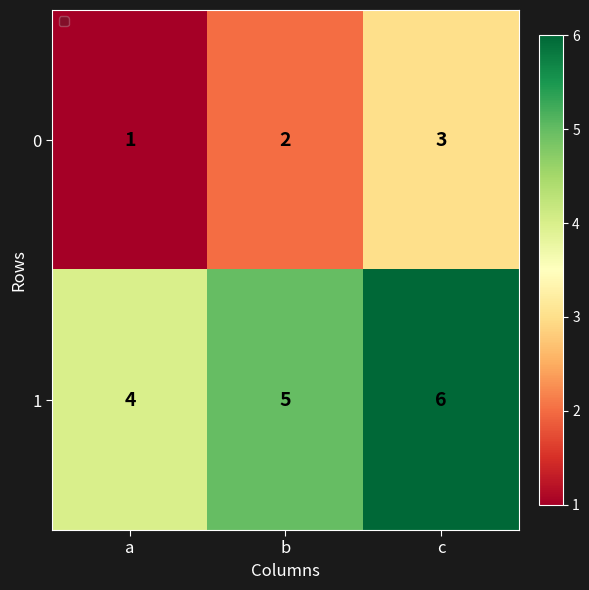

The value of 0 at c is 1. True or false?

False